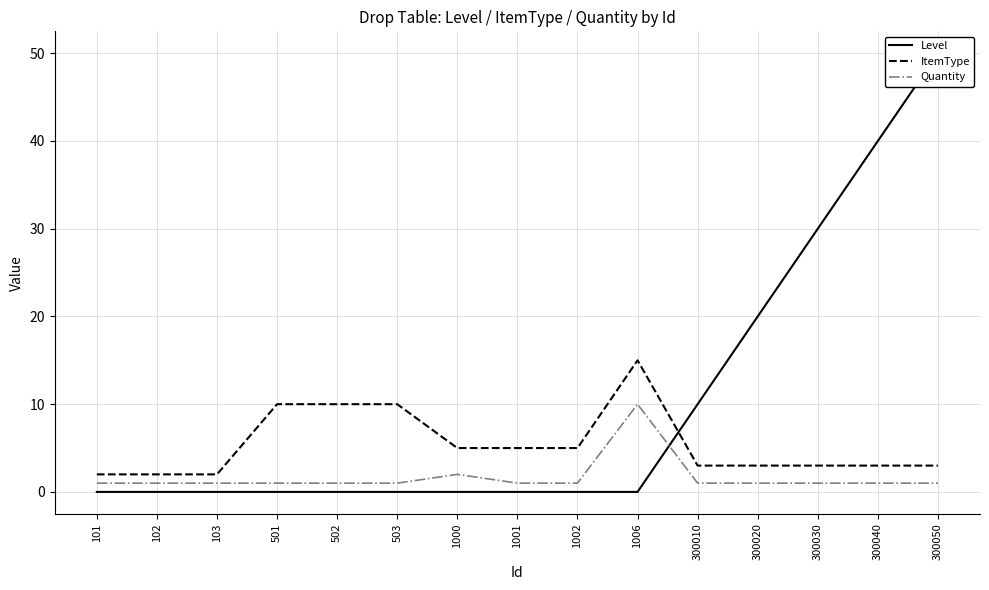

How many Quantity values are between 1 and 2?

14